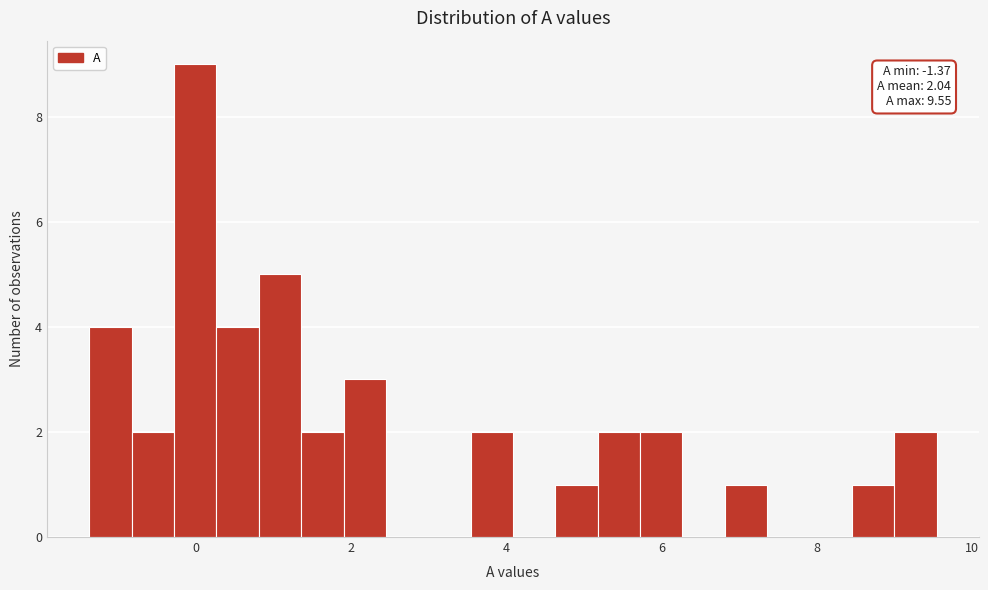

Read against the x-axis, roughly where is the centre of the tallest bar?

0.0